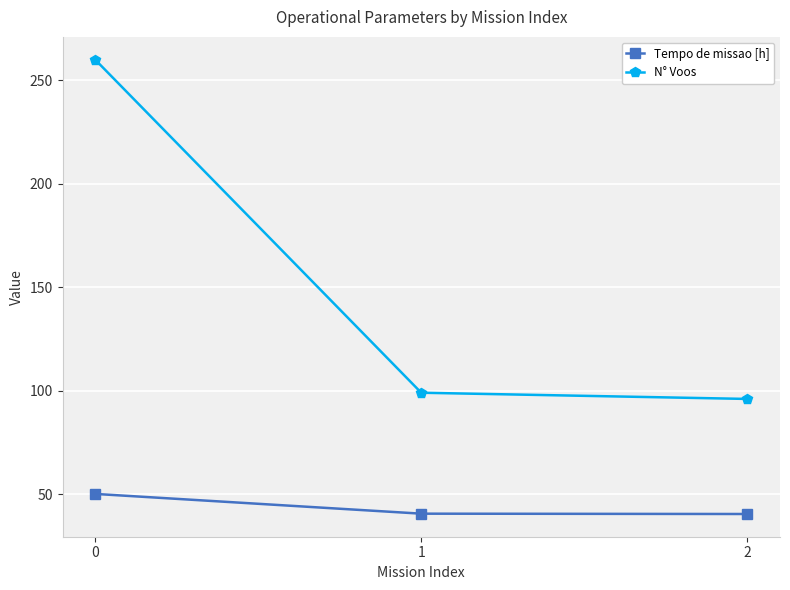

What is the minimum value for Tempo de missao [h]?

40.4